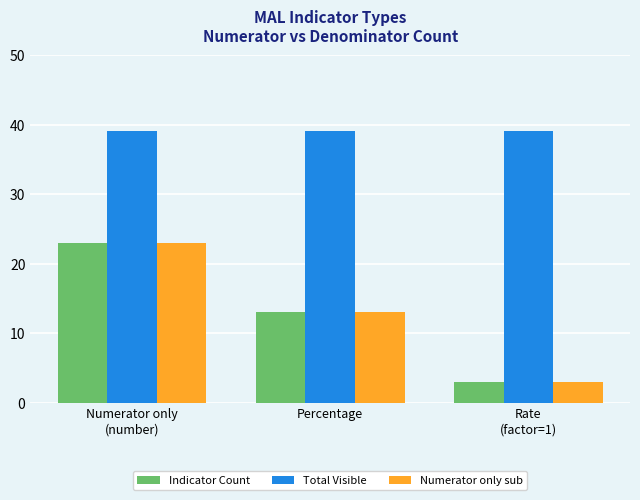

True or false: Numerator only sub has a value of 13 at Percentage.

True